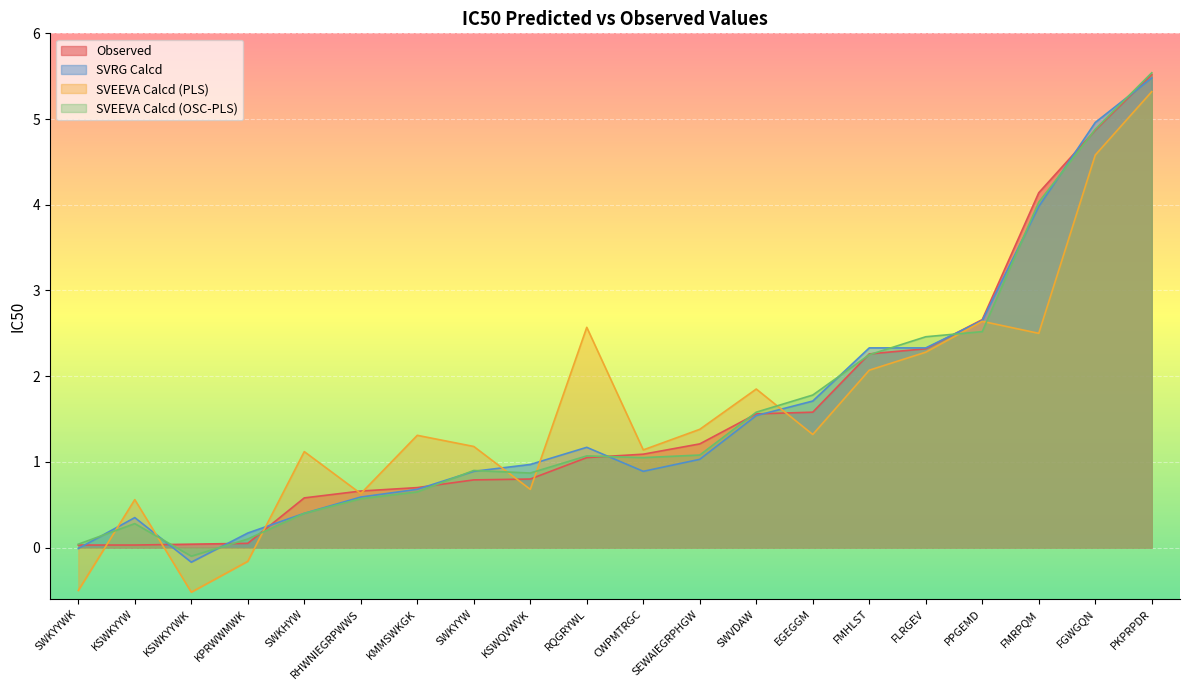

What is the value of the SVEEVA Calcd (OSC-PLS) point at the 7th from the left?

0.7